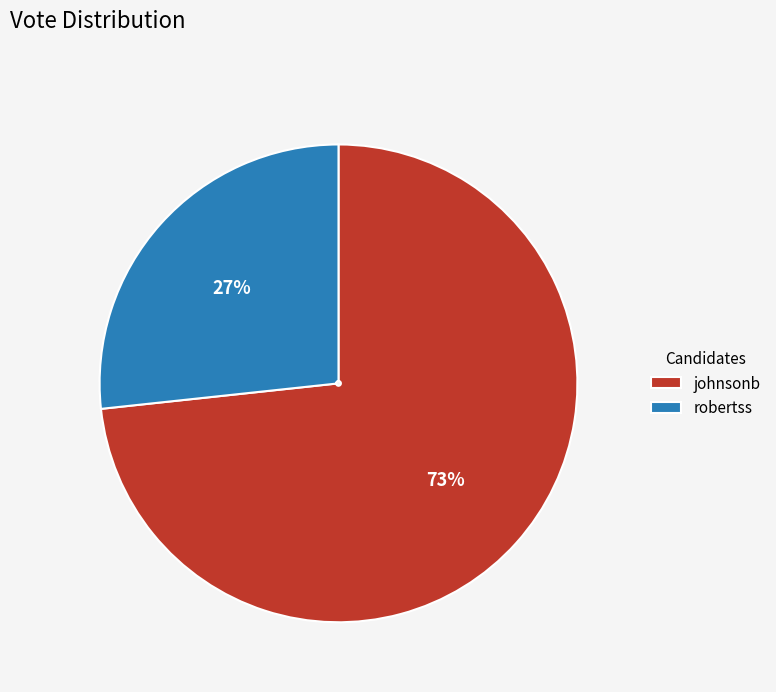

To the nearest percent, what is the combined percentage of robertss and johnsonb?

100%